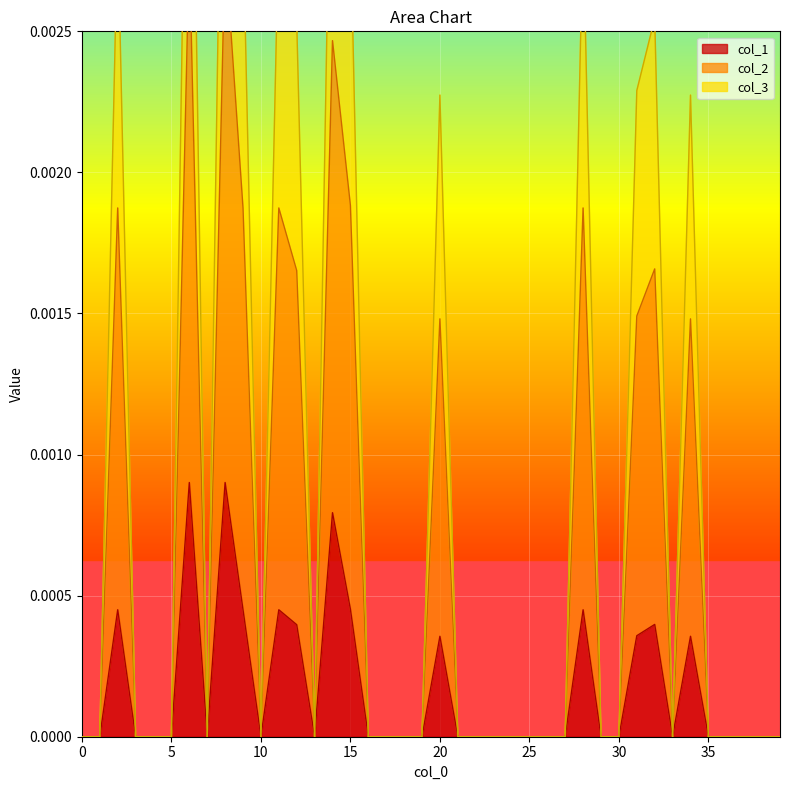

Which series has the largest range (max minus min)?

col_2